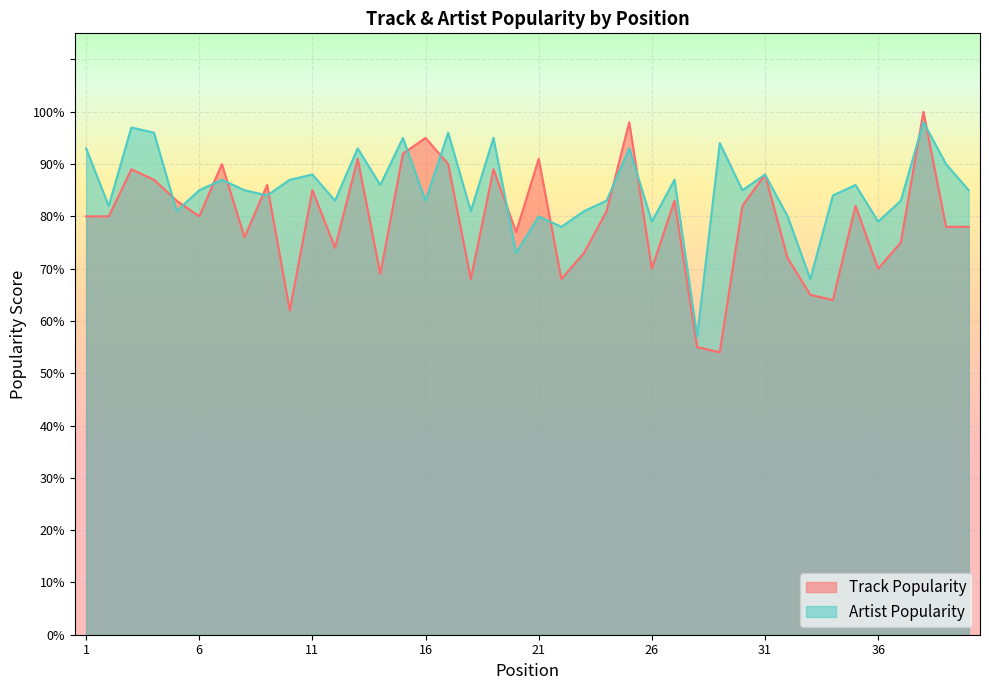

What is the smallest value displayed?

54